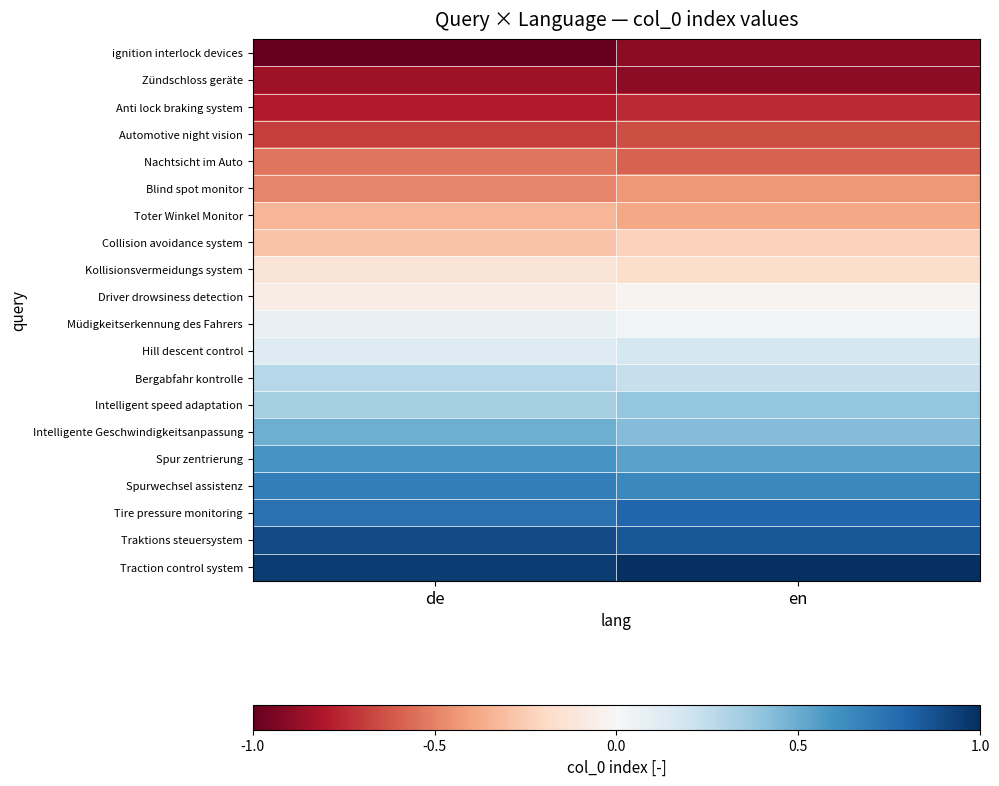

List the series in order of their peak value, highest first.

Traction control system, Traktions steuersystem, Tire pressure monitoring, Spurwechsel assistenz, Spur zentrierung, Intelligente Geschwindigkeitsanpassung, Intelligent speed adaptation, Bergabfahr kontrolle, Hill descent control, Müdigkeitserkennung des Fahrers, Driver drowsiness detection, Kollisionsvermeidungs system, Collision avoidance system, Toter Winkel Monitor, Blind spot monitor, Nachtsicht im Auto, Automotive night vision, Anti lock braking system, Zündschloss geräte, ignition interlock devices